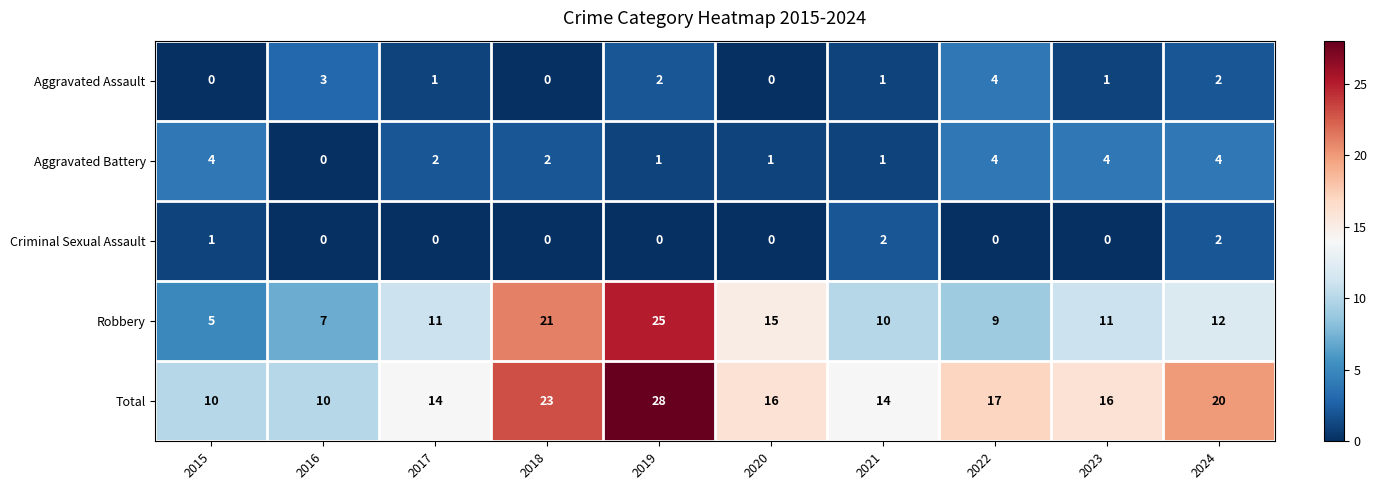

What is the sum of all Aggravated Assault values?

14